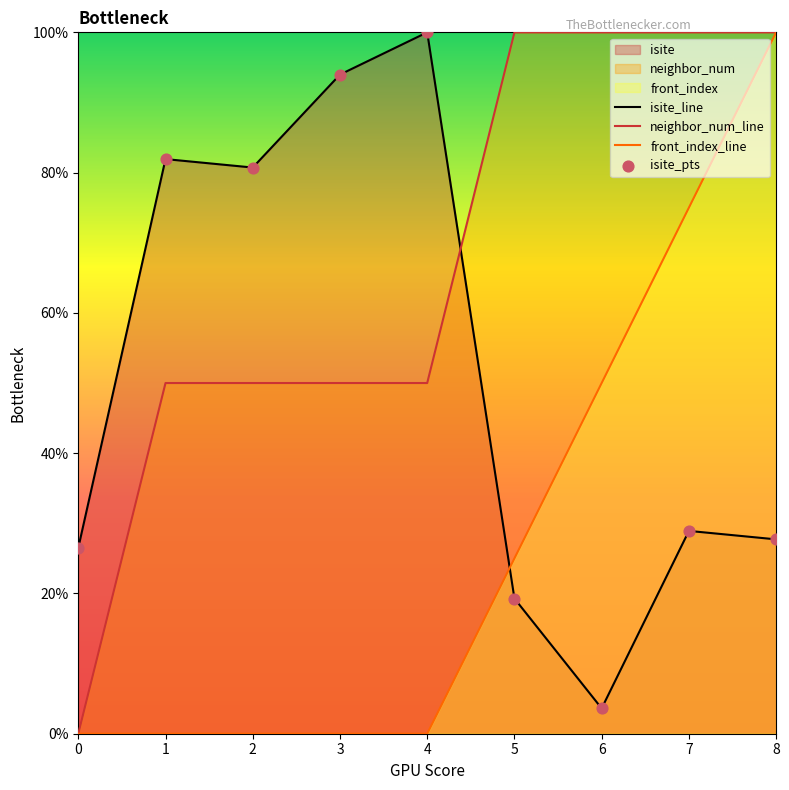

Which series has the largest total across all categories?

neighbor_num_line